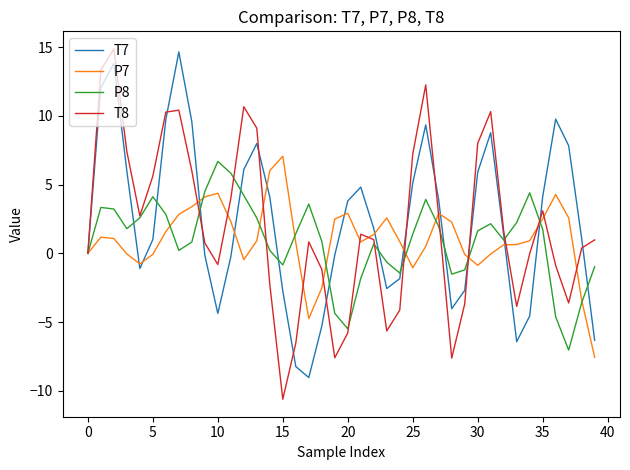

What is the lowest value of the T8 series?

-10.6